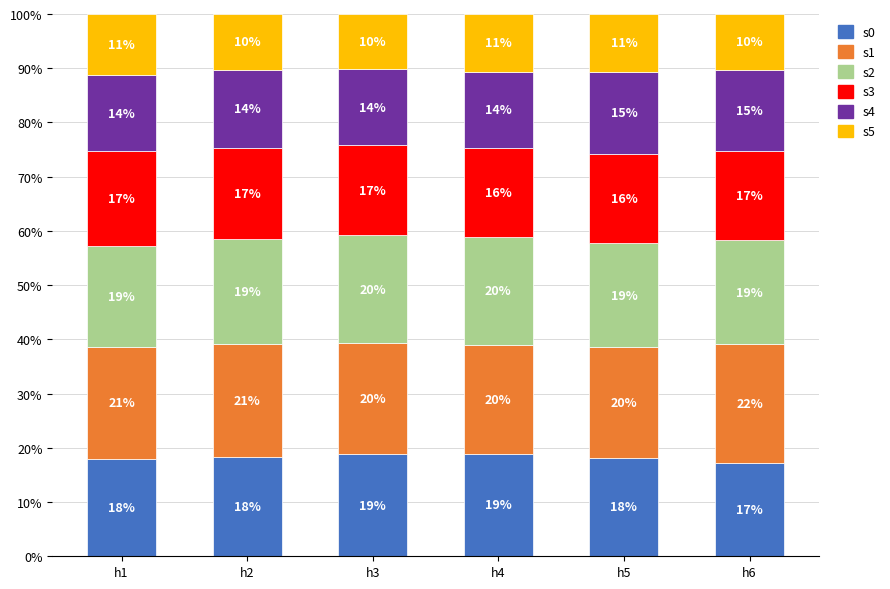

At which label does s0 reach its minimum?

h6